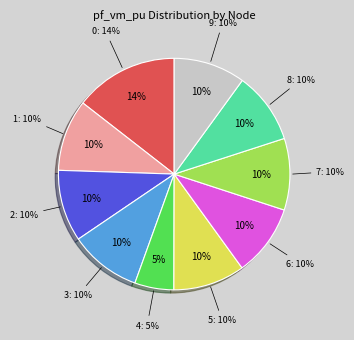

True or false: 7 accounts for 2% of the total.

False